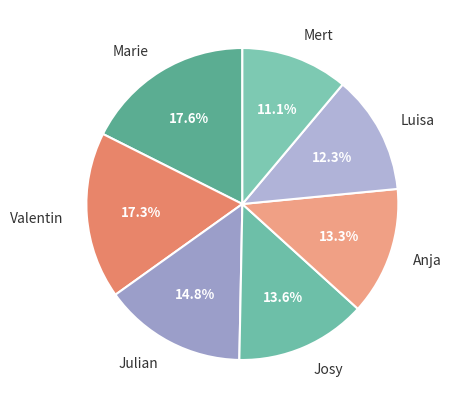

How many segments does this pie chart have?

7